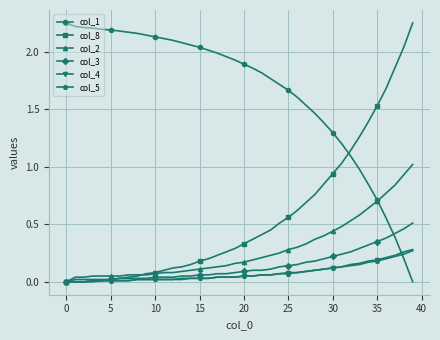

Which series ends up on top after the final intersection of col_4 and col_1?

col_4